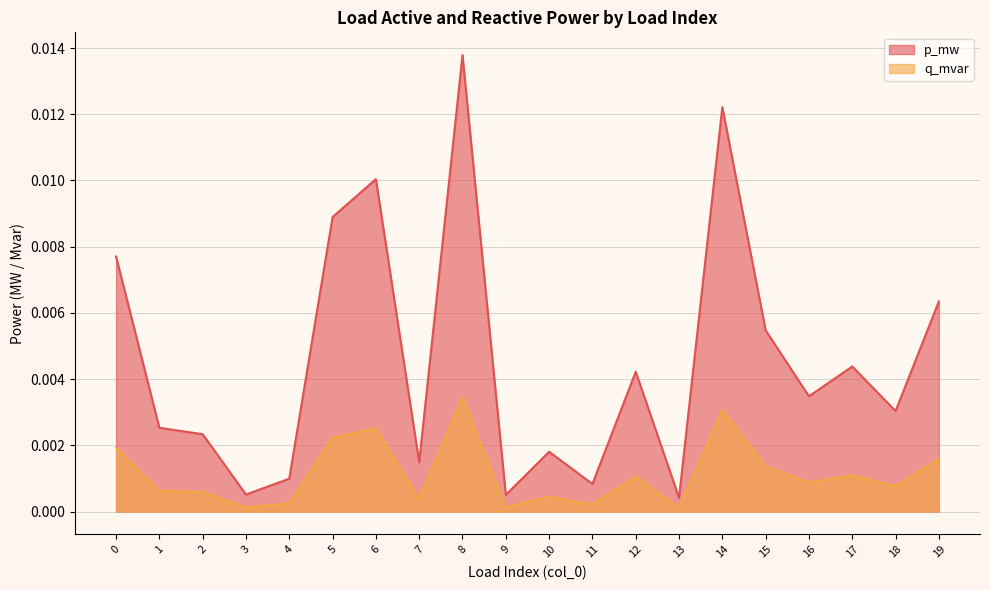

True or false: p_mw and q_mvar intersect in this chart.

False